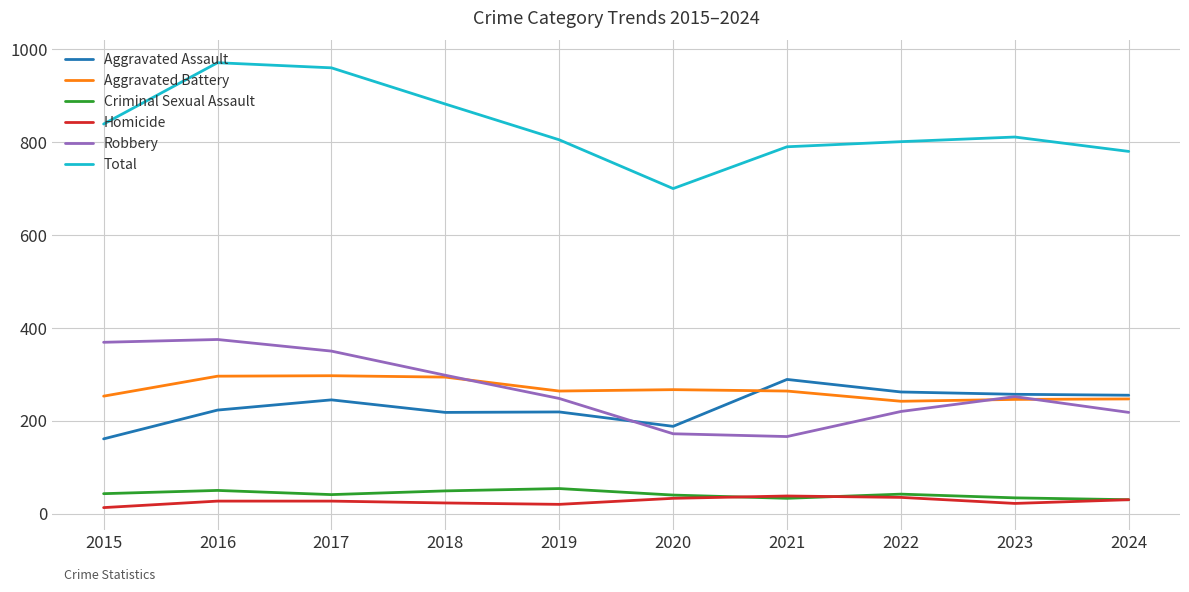

True or false: Criminal Sexual Assault has a value of 40 at 2020.

True